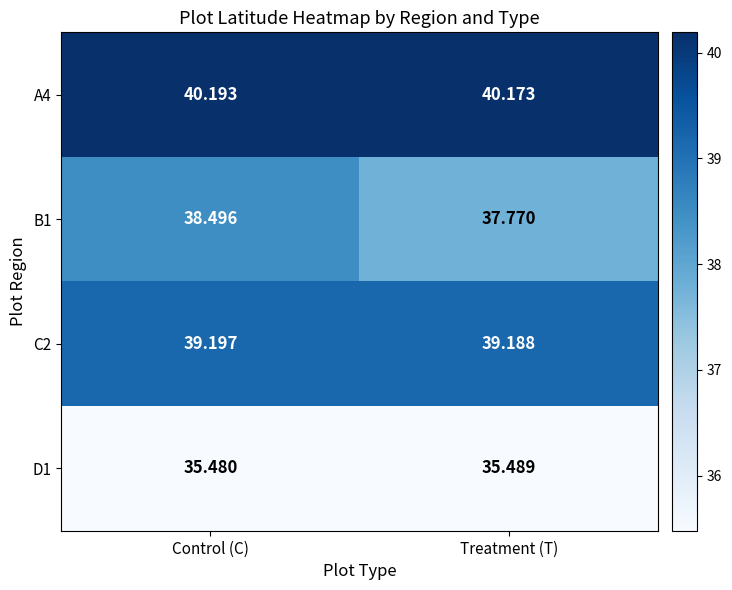

Count the number of data series in this chart.

4